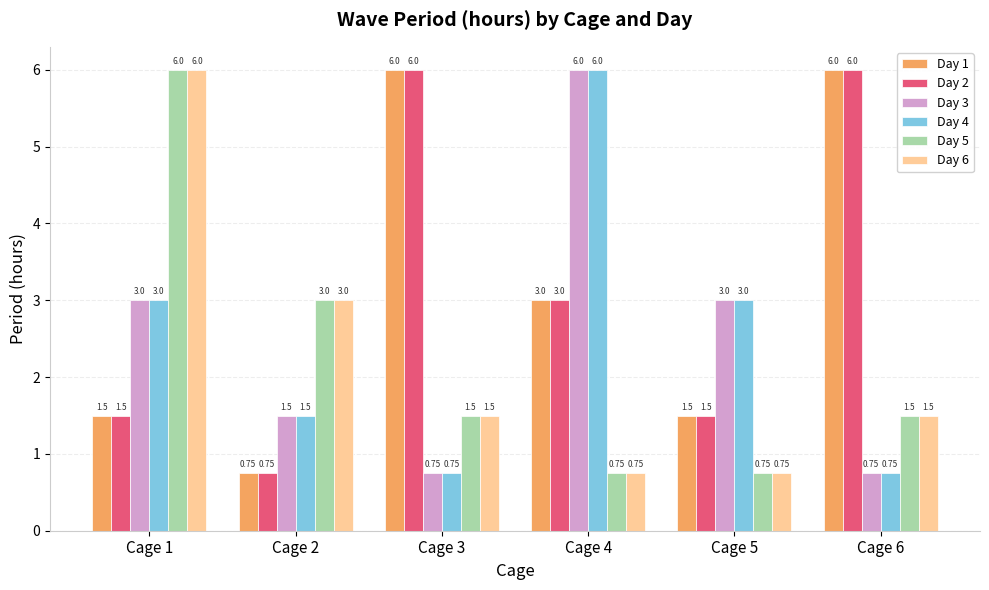

At how many categories does at least one series exceed 5?

4